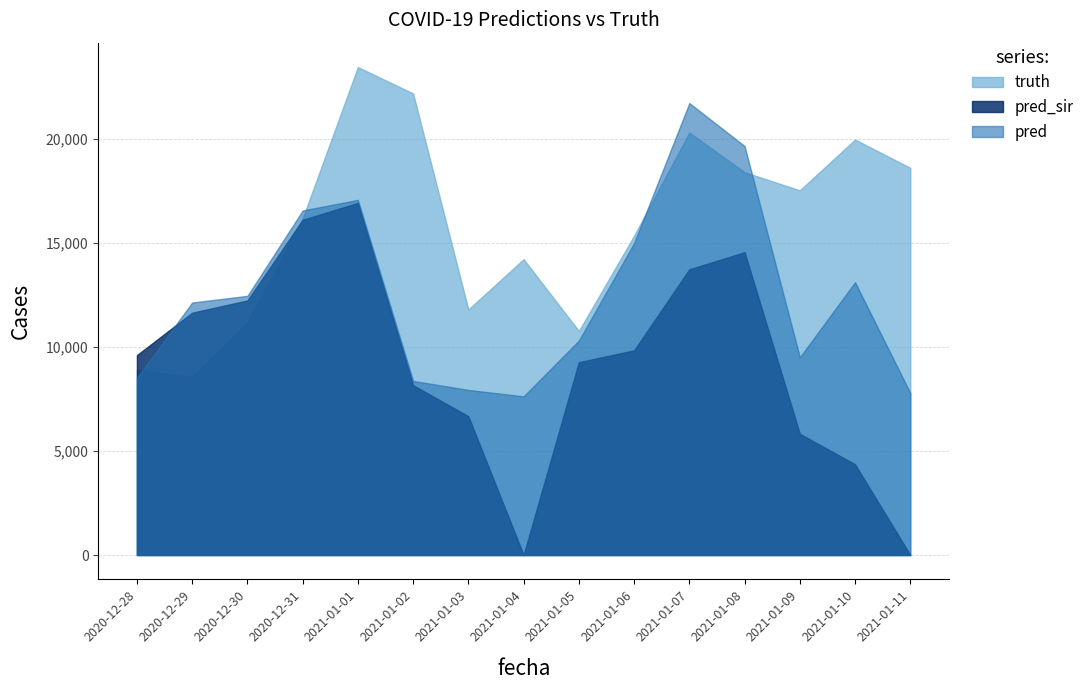

Rank the series at 2021-01-11 from highest to lowest value.

truth, pred, pred_sir